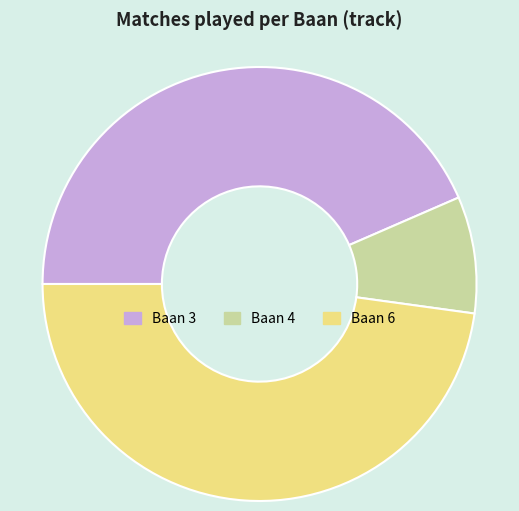

Which category has the biggest portion of the pie?

Baan 6